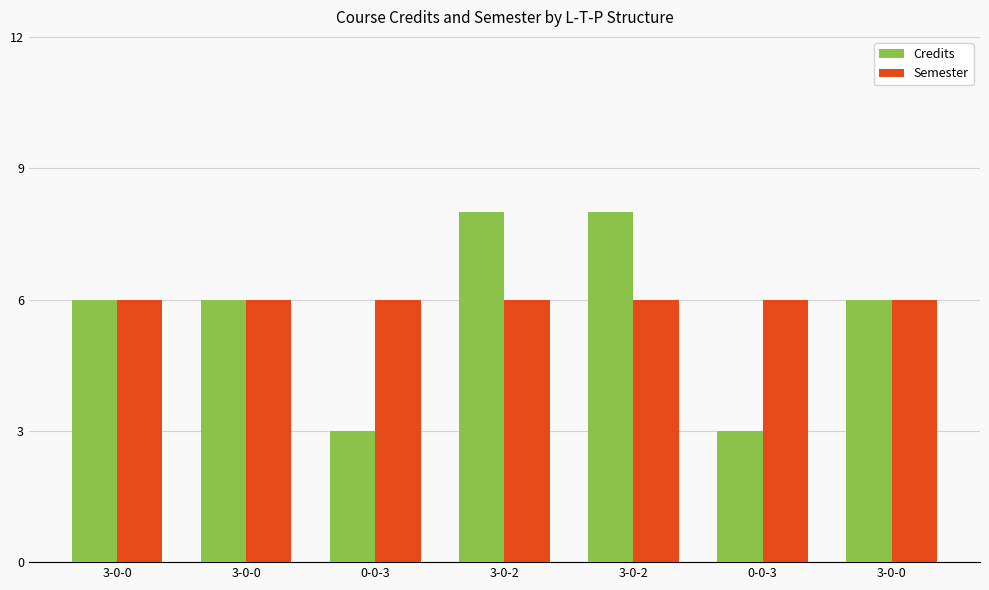

What is the approximate value of Semester at 0-0-3?

6